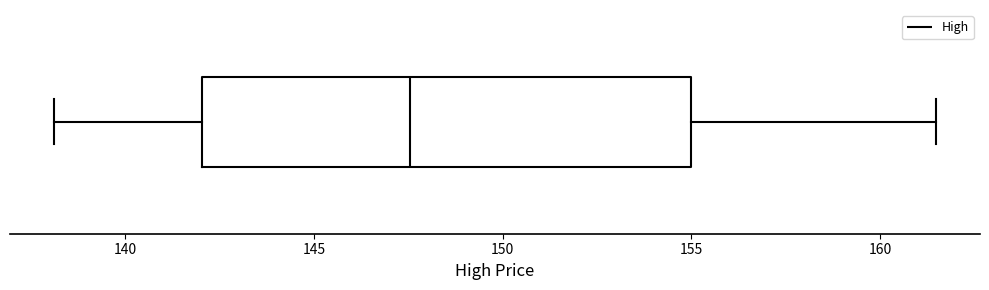

Transcribe this box plot: give where the median line is, the range the box spans, and where the two whiskers end, as read against the x-axis. The values are not printed on the chart, so give them approximately, as read against the axis.

median 147.5, box 142.0 to 155.0, whiskers 138.0 to 161.5